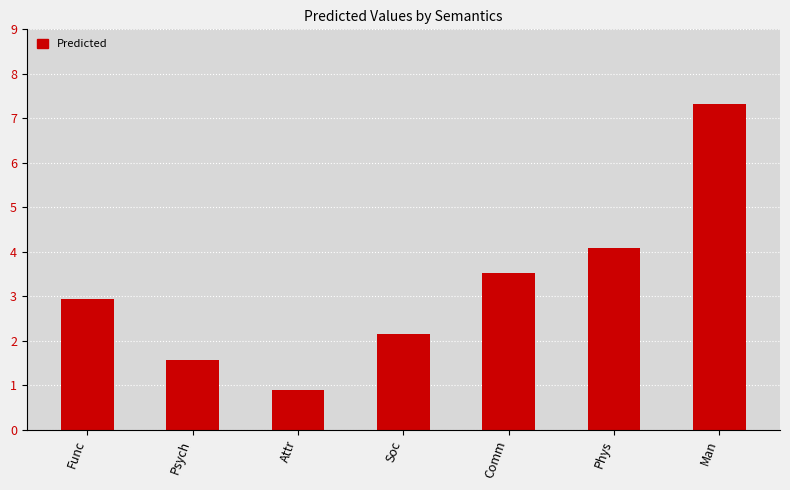

List the labels in order of value, largest first.

Man, Phys, Comm, Func, Soc, Psych, Attr